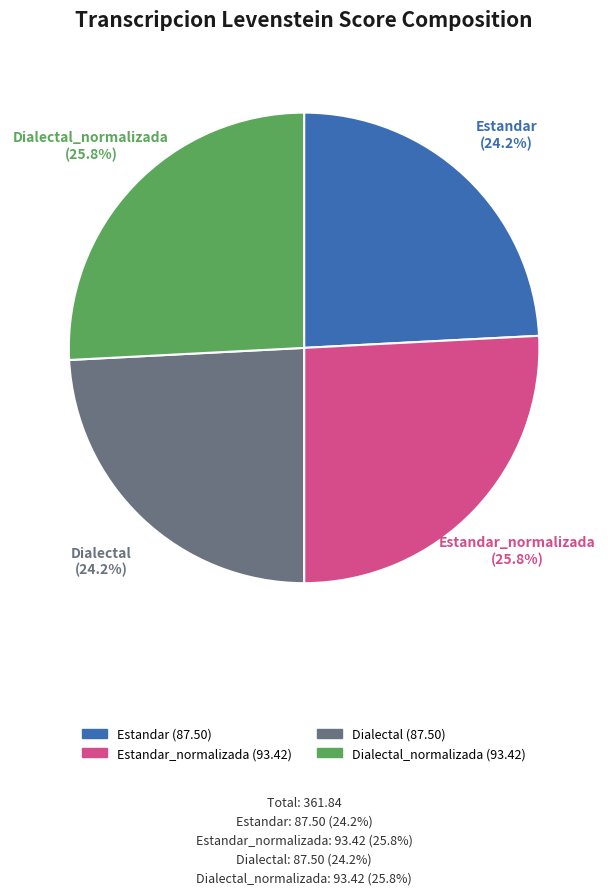

Is there any slice that represents more than half of the pie?

No